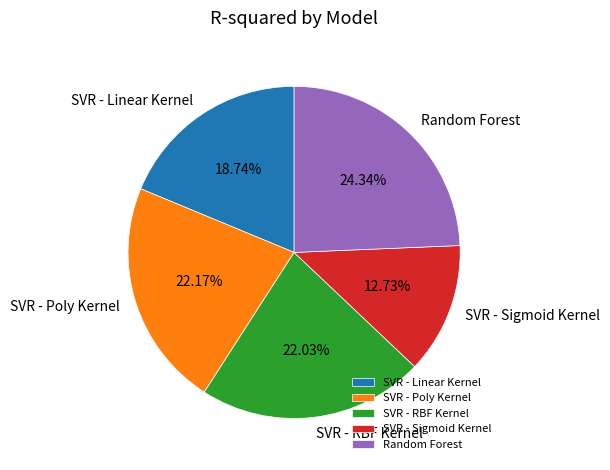

Between SVR - RBF Kernel and SVR - Sigmoid Kernel, which is larger?

SVR - RBF Kernel